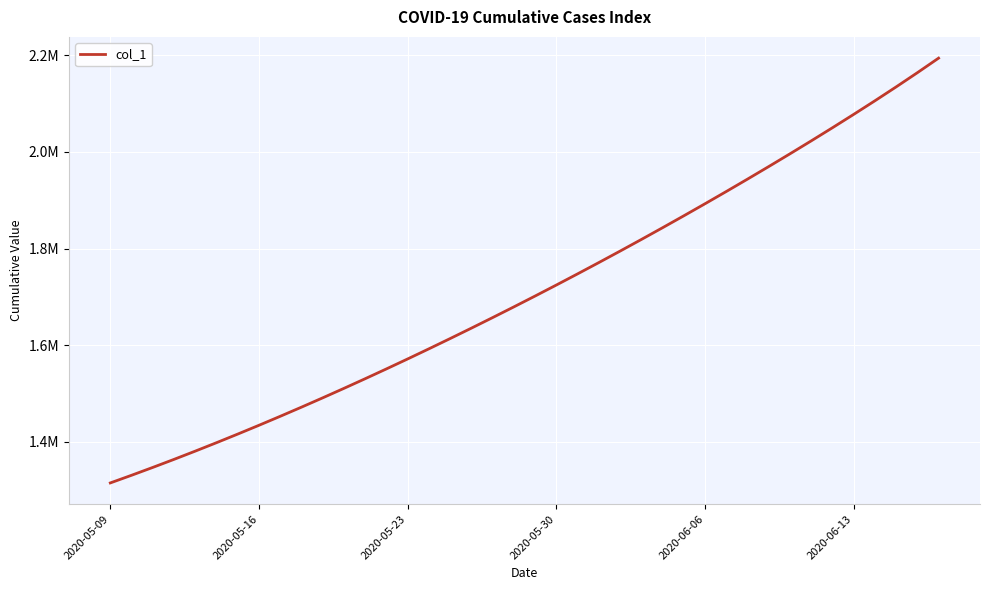

Reading left to right, transcribe all the data shown in this chart.

1315099.0	1330941.6	1347197.2	1363857.9	1380917.0	1398365.8	1416195.4	1434398.8	1452968.0	1471894.0	1491172.1	1510796.2	1530759.4	1551053.9	1571671.5	1592604.1	1613845.5	1635391.5	1657240.6	1679393.9	1701853.6	1724622.9	1747703.8	1771098.0	1794806.8	1818831.0	1843172.0	1867832.5	1892816.2	1918129.2	1943780.4	1969782.6	1996153.1	2022914.5	2050097.1	2077743.1	2105906.5	2134656.2	2164075.0	2194249.8